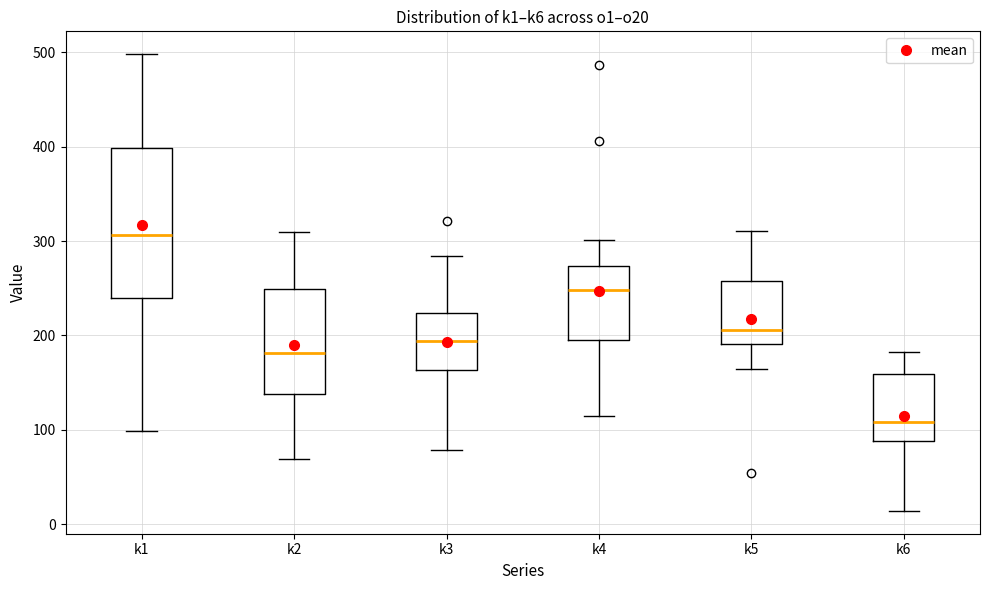

Reading left to right, read every box against the y-axis: the position of its median line, the range the box covers, and the ends of its whiskers. The values are not printed on the chart, so give them approximately, as read against the axis.

k1: median 310, box 240 to 400, whiskers 100 to 500
k2: median 180, box 140 to 250, whiskers 70 to 310
k3: median 190, box 160 to 220, whiskers 80 to 280
k4: median 250, box 200 to 270, whiskers 120 to 300
k5: median 210, box 190 to 260, whiskers 160 to 310
k6: median 110, box 90 to 160, whiskers 10 to 180